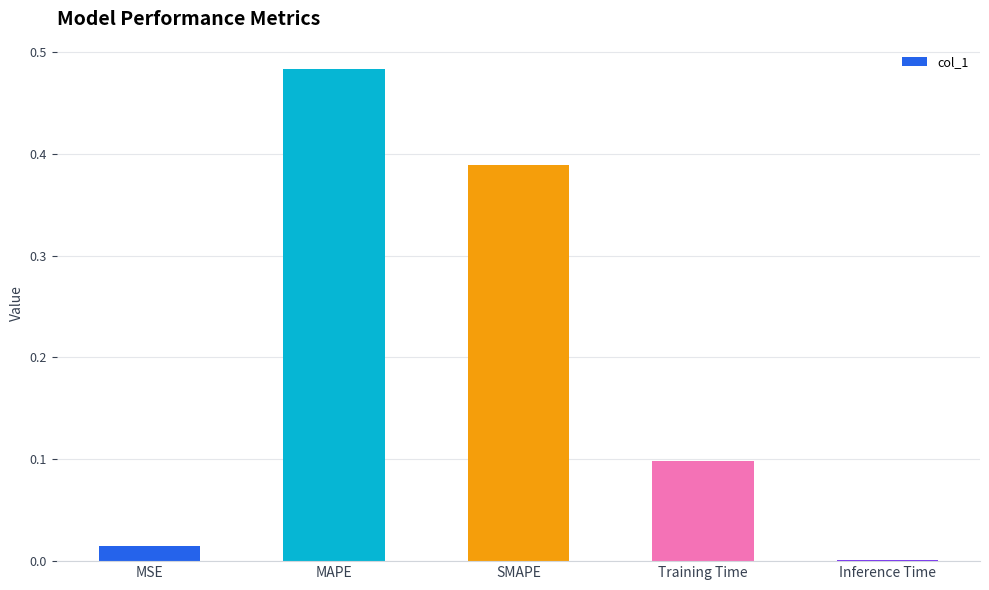

How many series are shown in this chart?

1